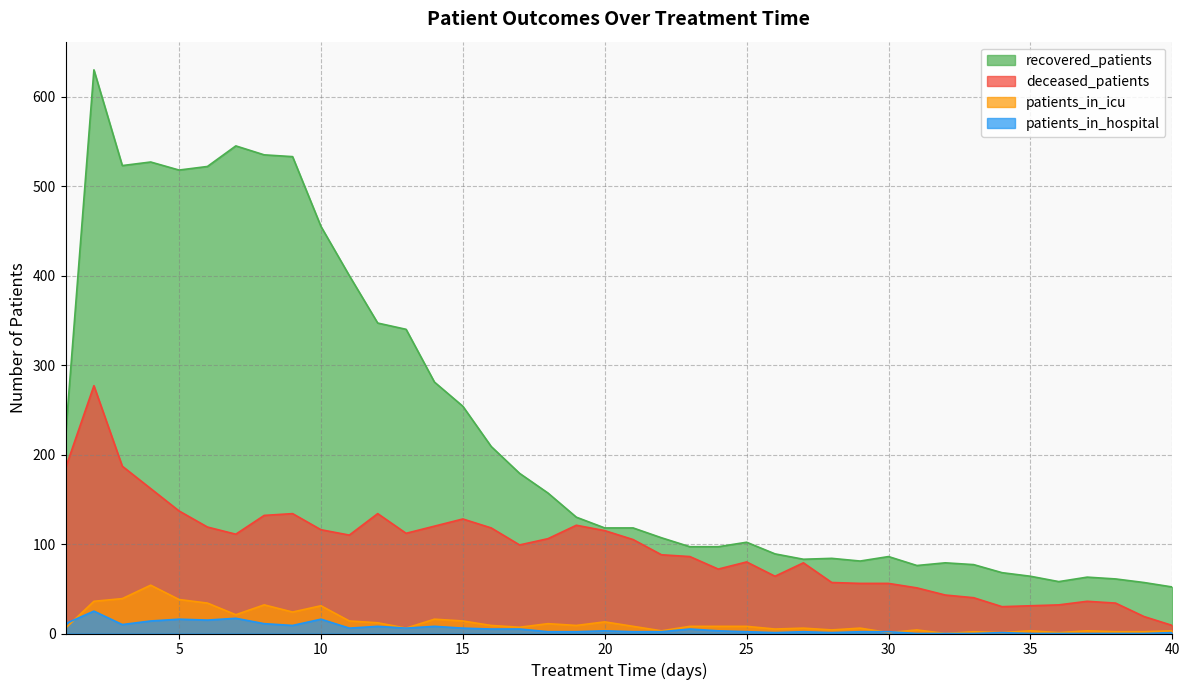

What is the difference between the highest and lowest values at 4?

513